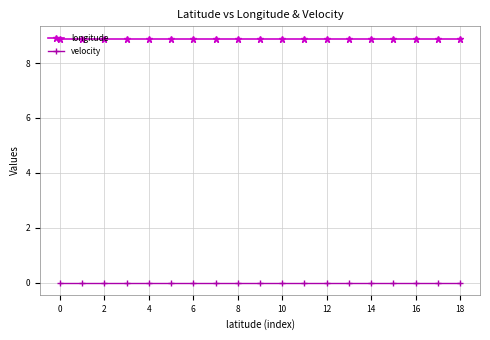

Which series has the largest total across all categories?

longitude